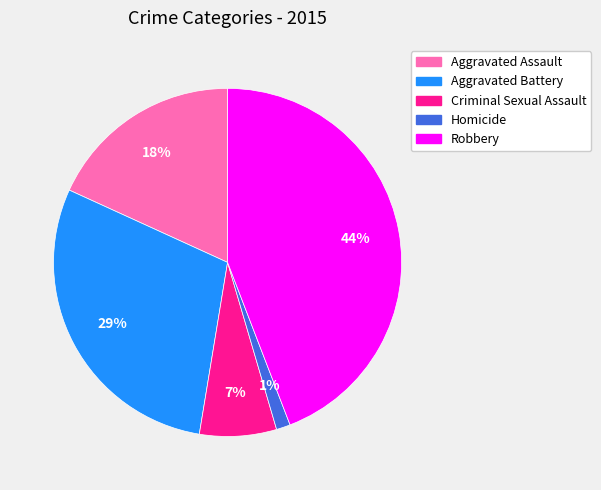

Rank the categories by value from highest to lowest.

Robbery, Aggravated Battery, Aggravated Assault, Criminal Sexual Assault, Homicide